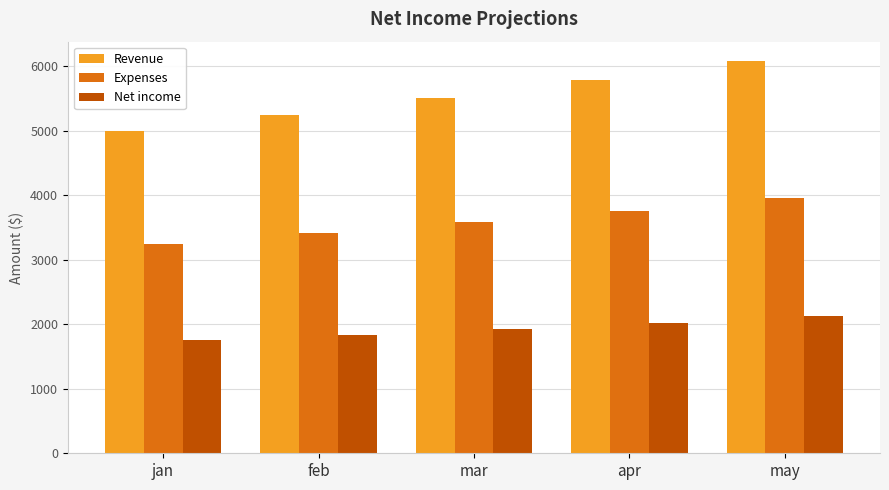

Which series has the largest total across all categories?

Revenue